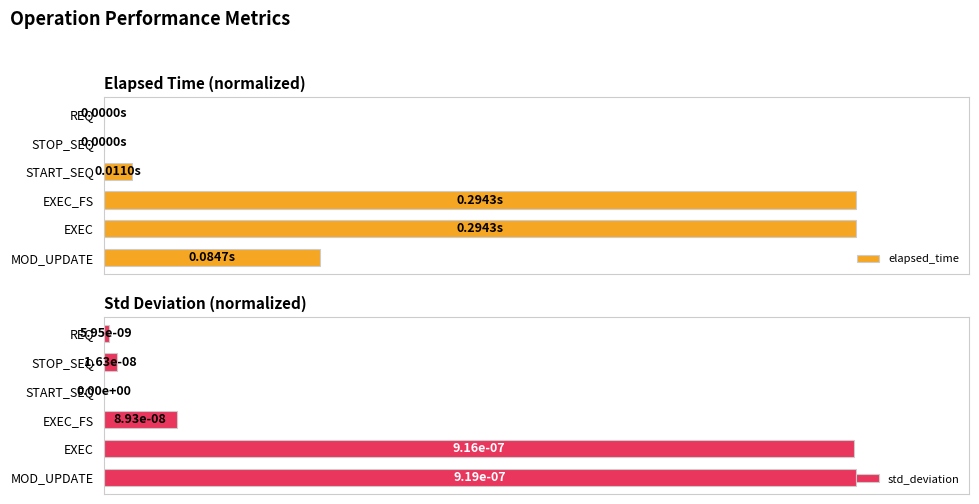

What is the value of the elapsed_time bar at the 1st from the left?

0.3